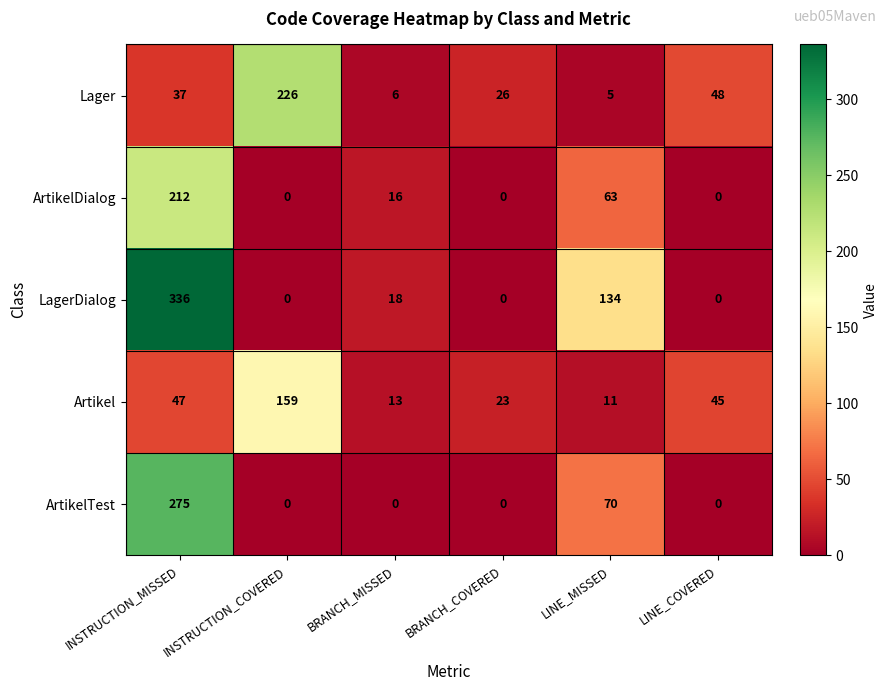

Which series has the largest range (max minus min)?

LagerDialog